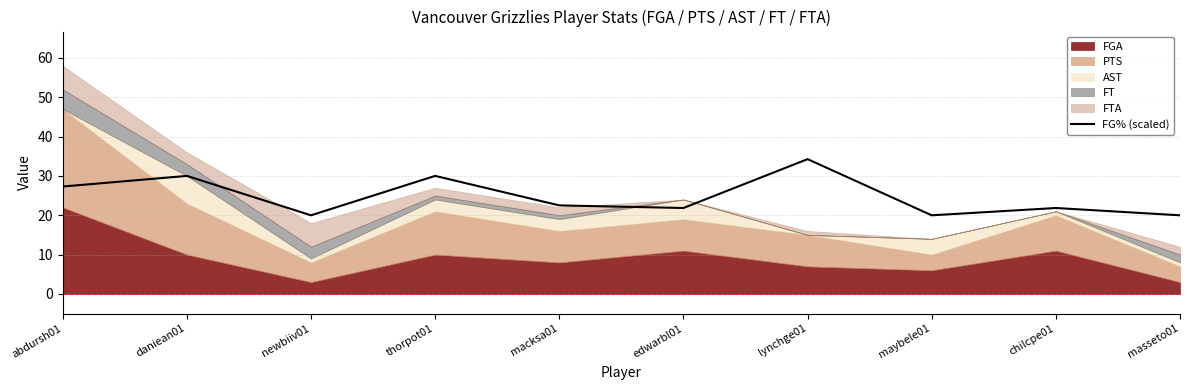

Where is the data nearest to the value 27?

abdursh01